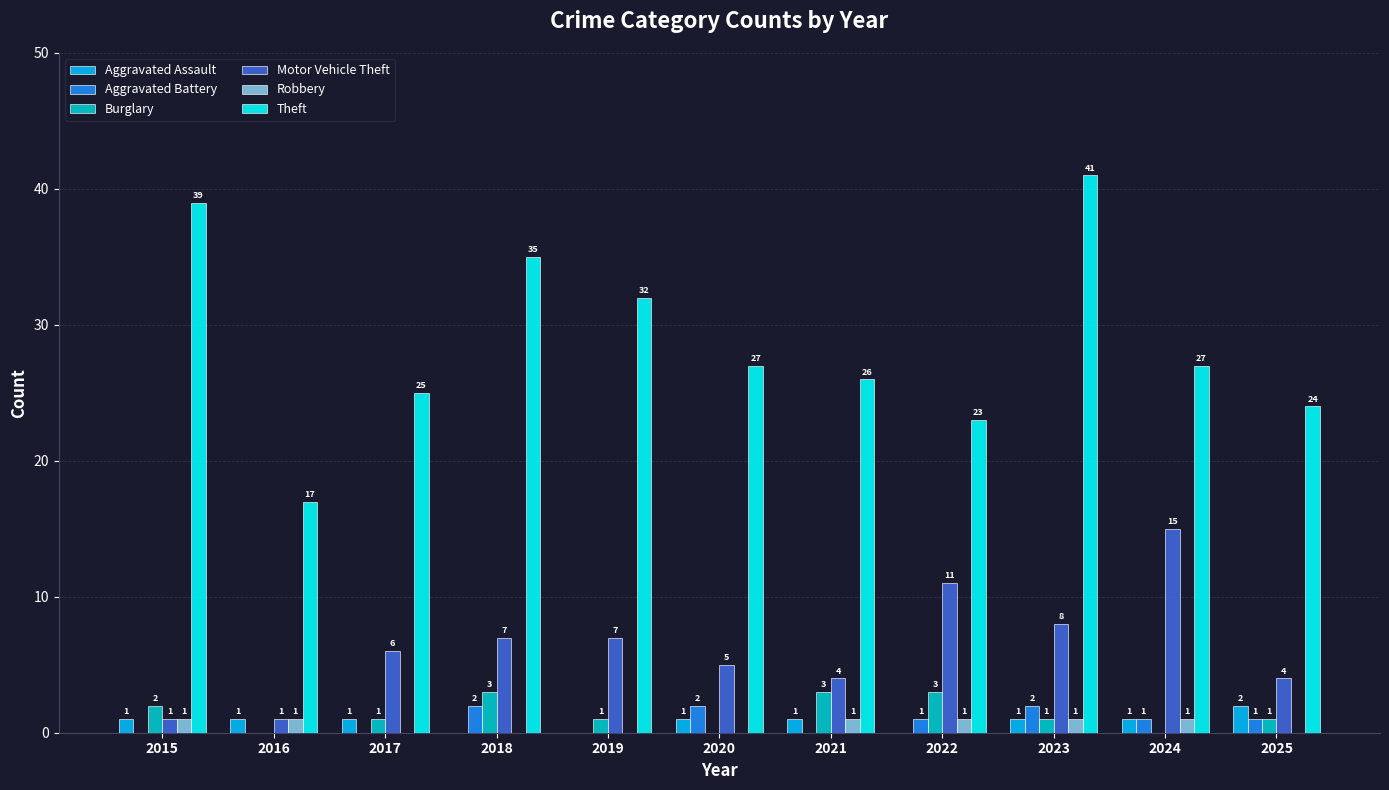

How many data points does each series have?

11